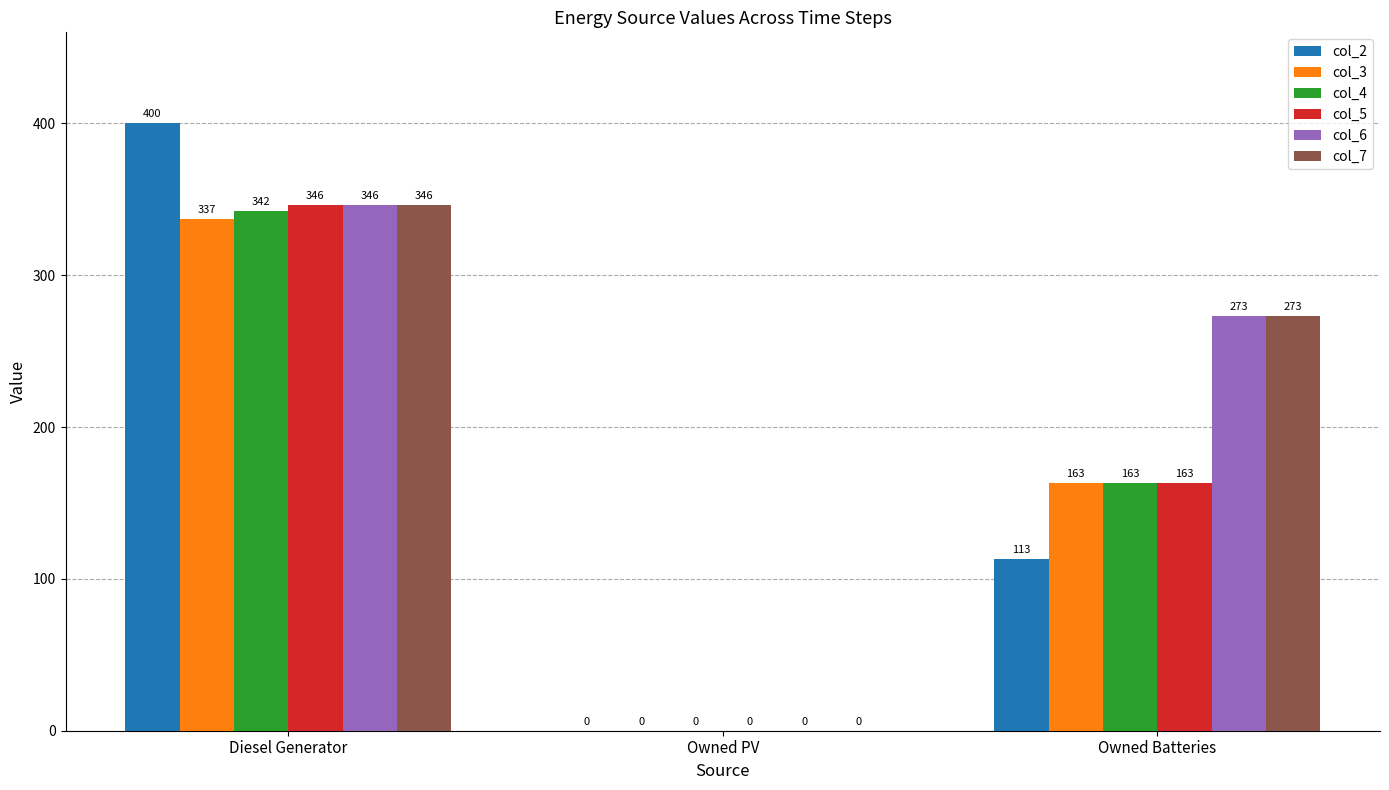

Is it true that col_6 equals 101 at Owned Batteries?

False